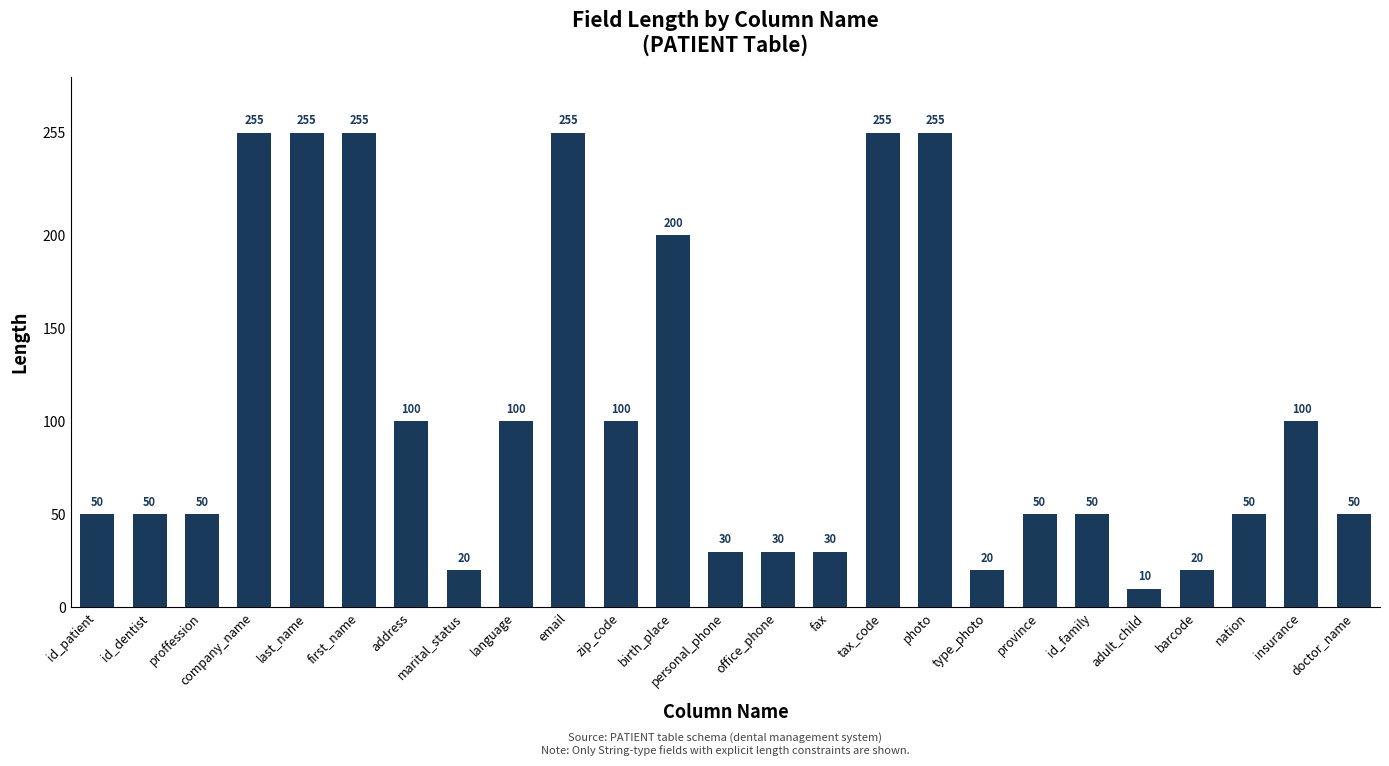

Are the bars grouped side by side (vs. stacked)?

No